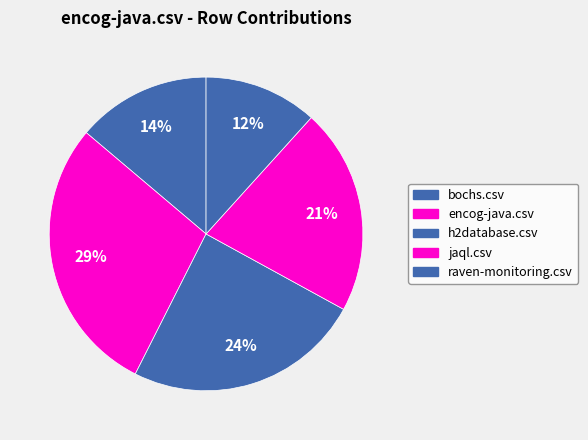

Count the number of slices in the pie.

5